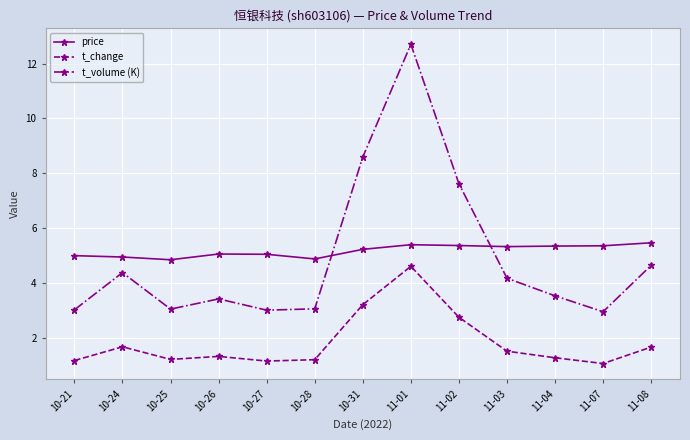

List the series in order of their peak value, highest first.

t_volume (K), price, t_change